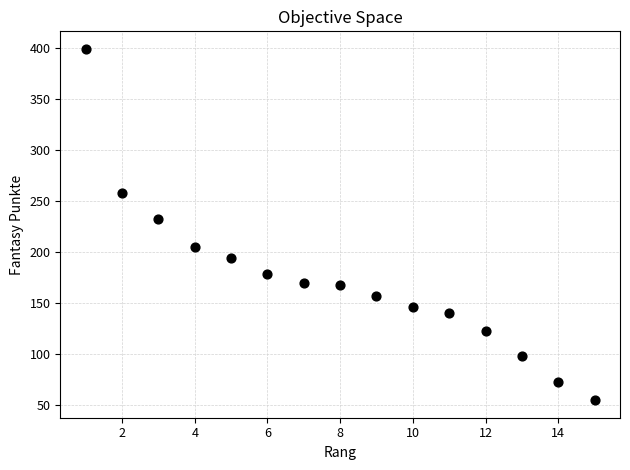

What Y value in the scatter plot is closest to 227?

232